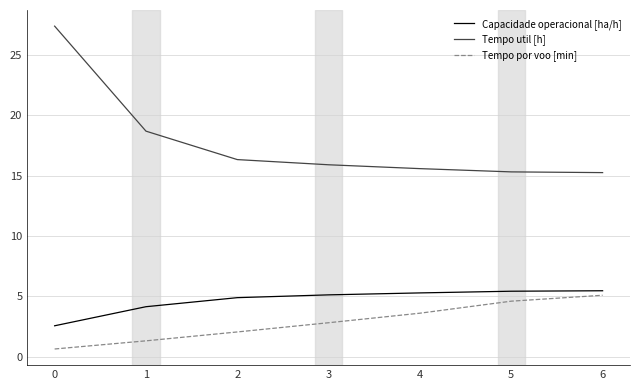

At 2, list the series in order from smallest to largest.

Tempo por voo [min], Capacidade operacional [ha/h], Tempo util [h]